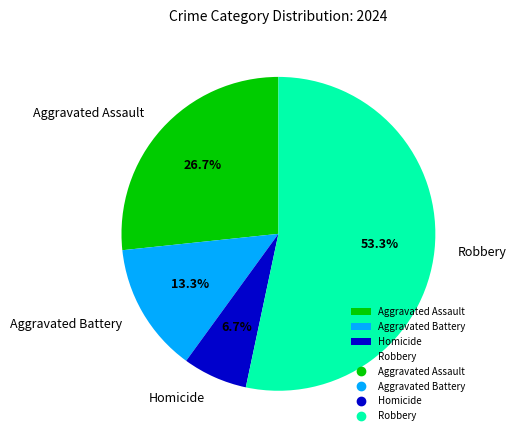

How many slices are in this pie chart?

4